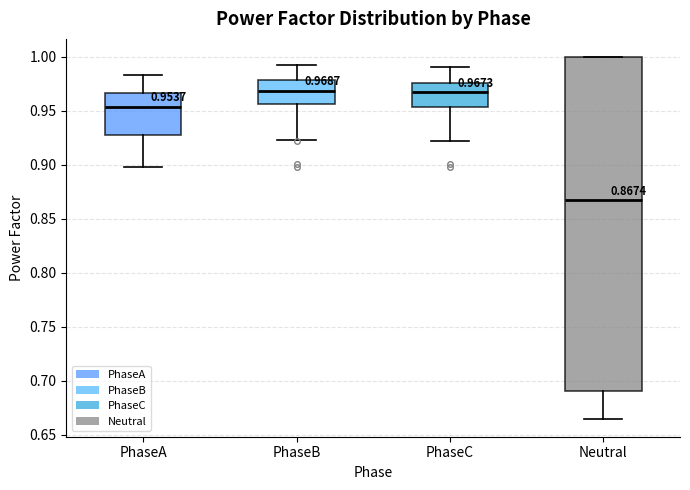

Comparing the boxes themselves (not the whiskers), which one is the tallest?

Neutral